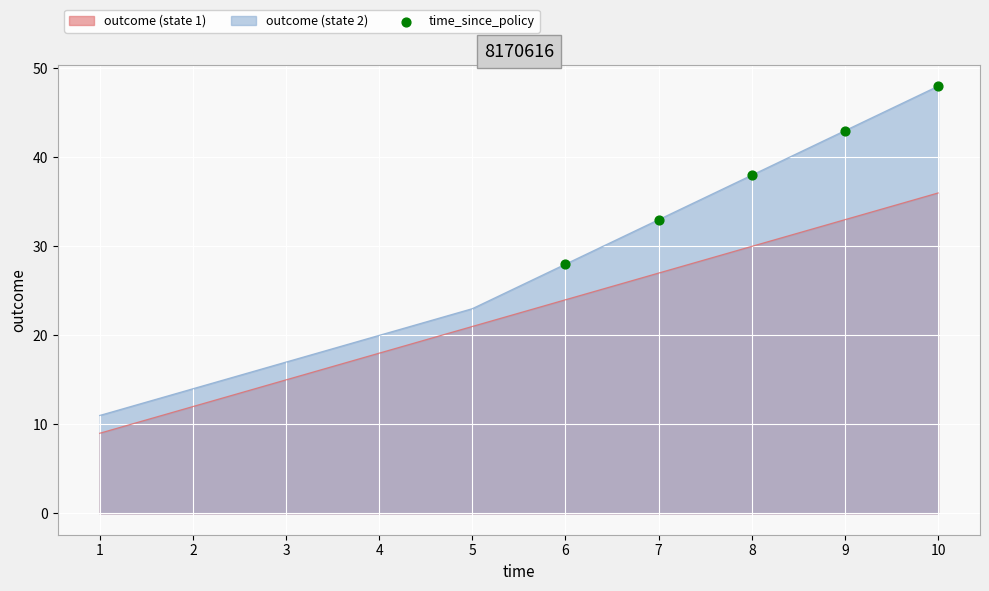

At which category is the sum across all series the highest?

10